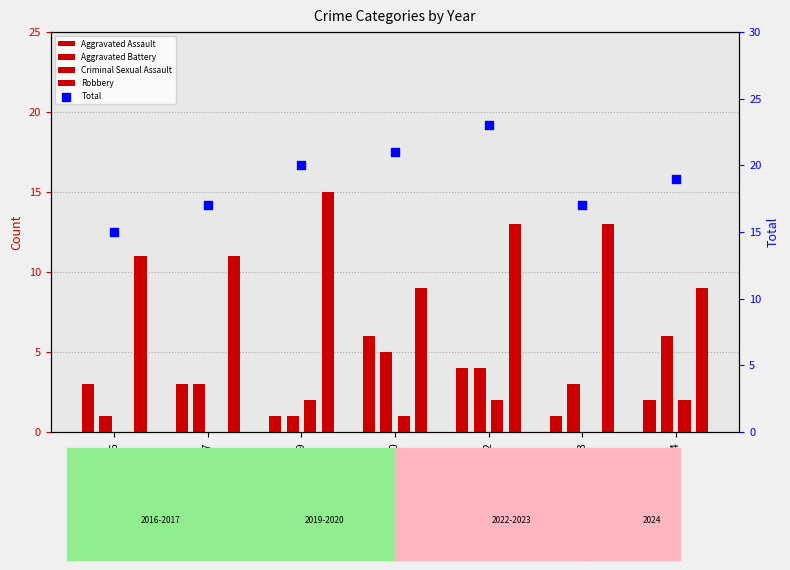

Which series contains the highest Y value?

Total